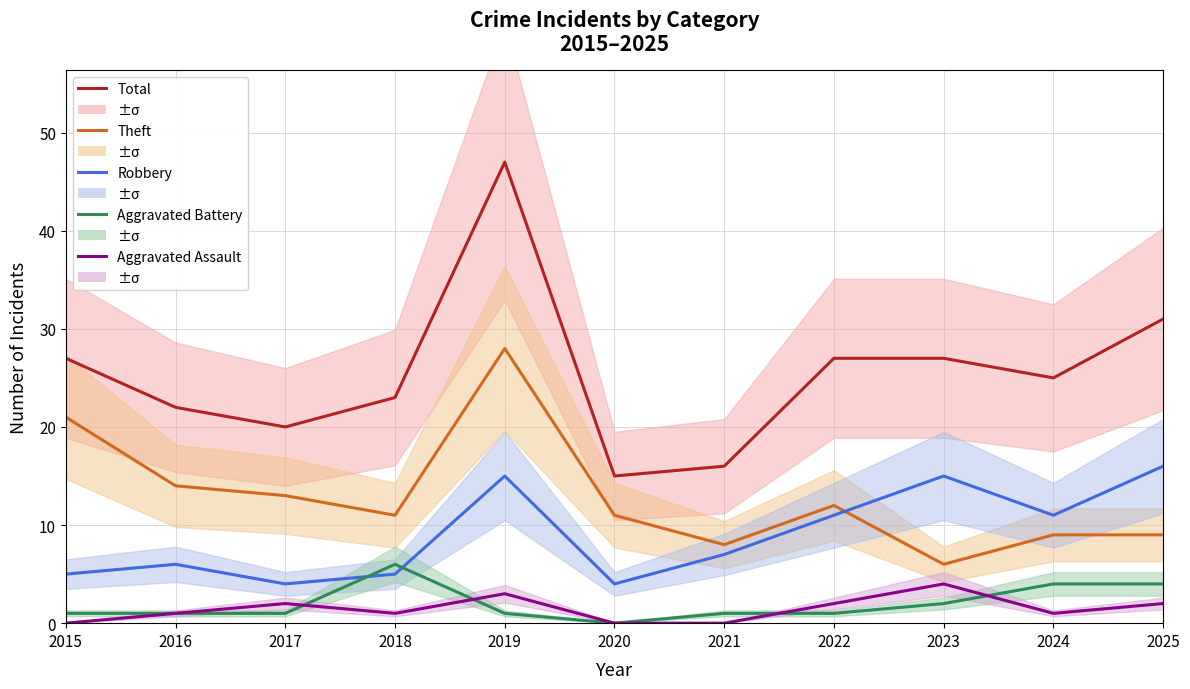

True or false: Theft has a value of 6 at 2023.

True